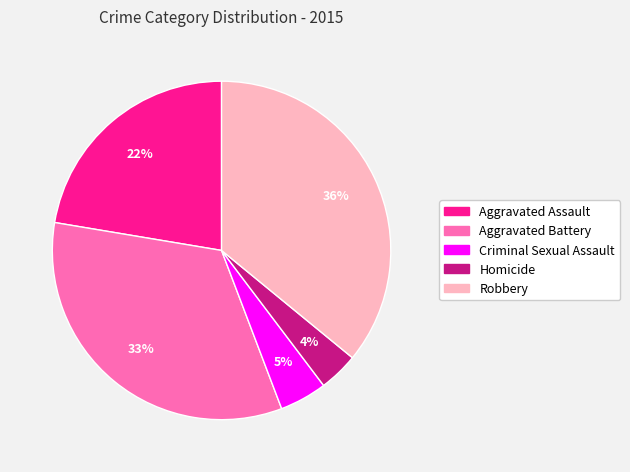

What is the ratio of the value at Homicide to the value at Criminal Sexual Assault?

0.8